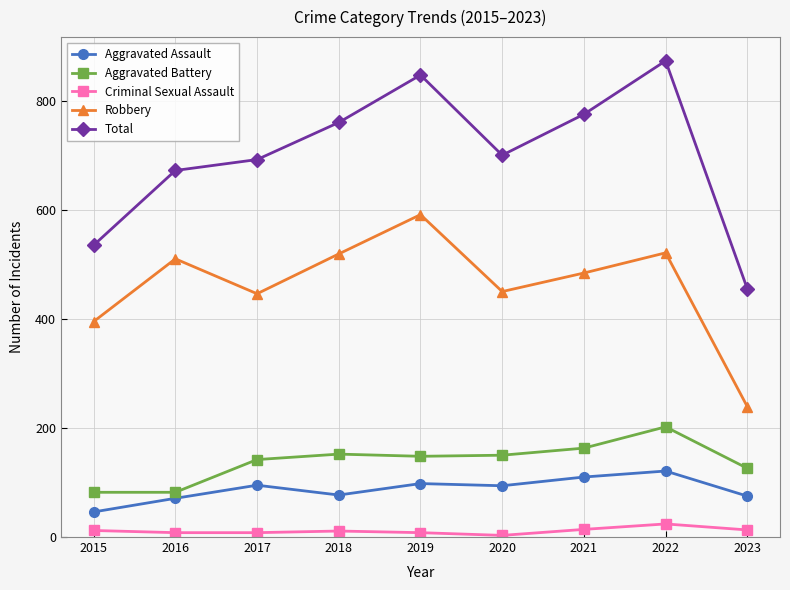

How many distinct data groups are displayed?

5